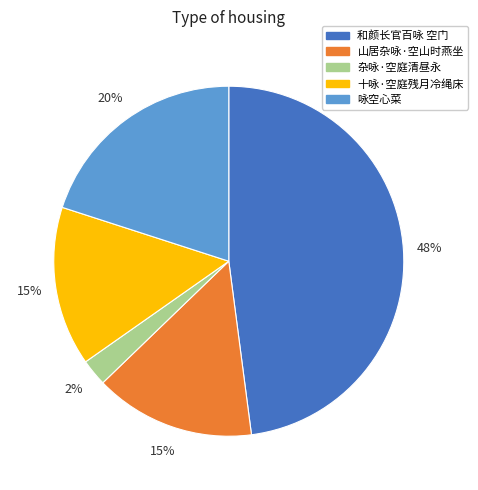

To the nearest percent, what percentage of the pie is 十咏·空庭残月冷绳床?

15%